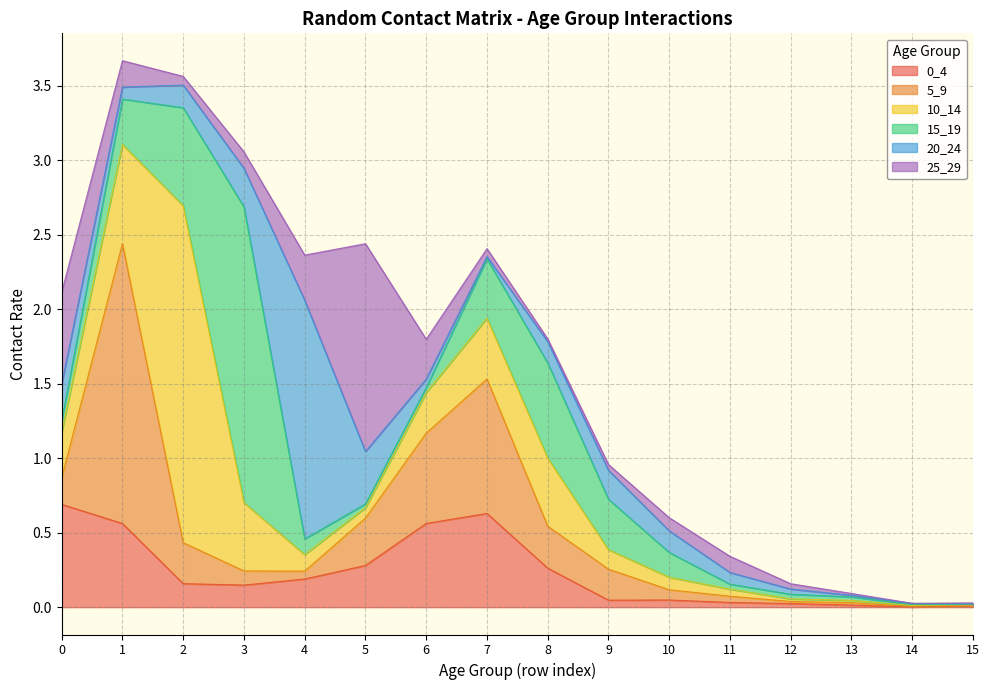

What is the highest value of the 0_4 series?

0.7